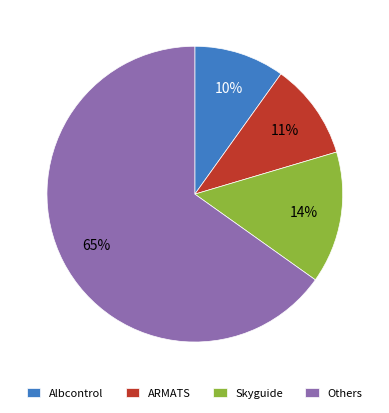

Which has a higher value, Skyguide or Others?

Others